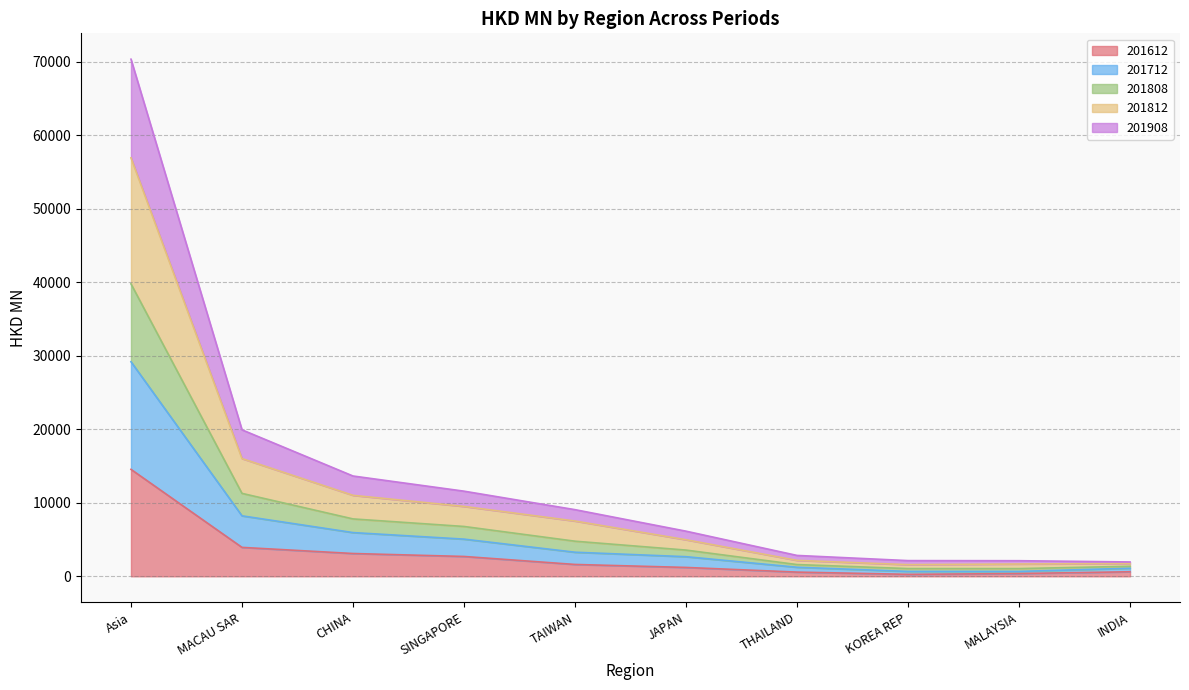

The 201612 series shows 3932.8 at MACAU SAR. True or false?

True